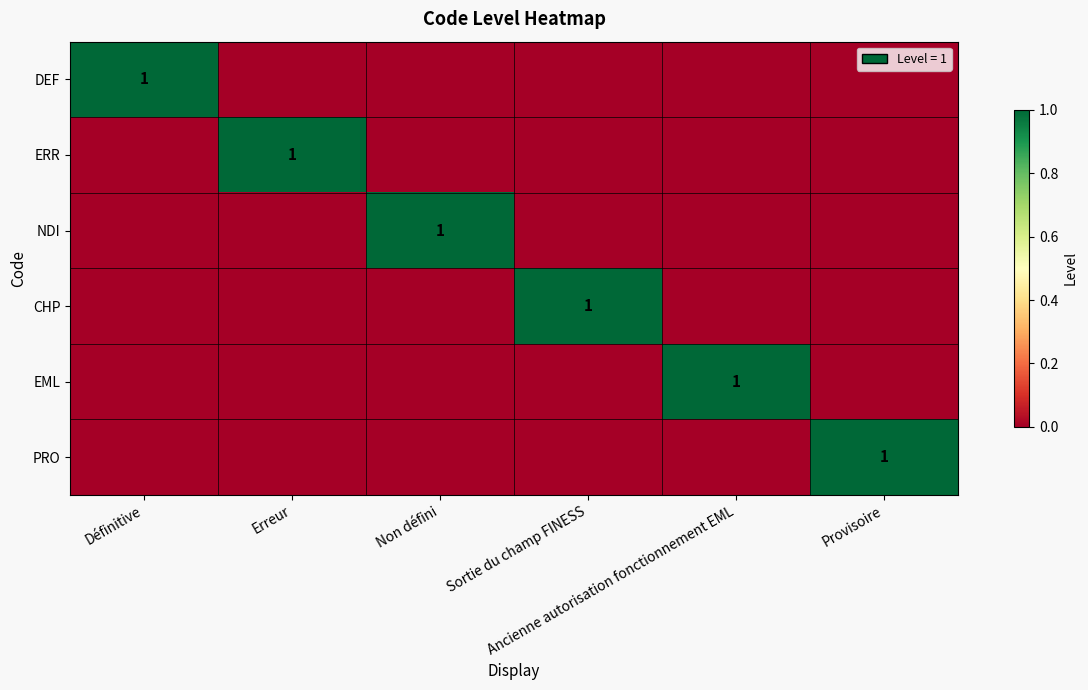

Is the value of ERR at Non défini greater than the value of DEF at Définitive?

No